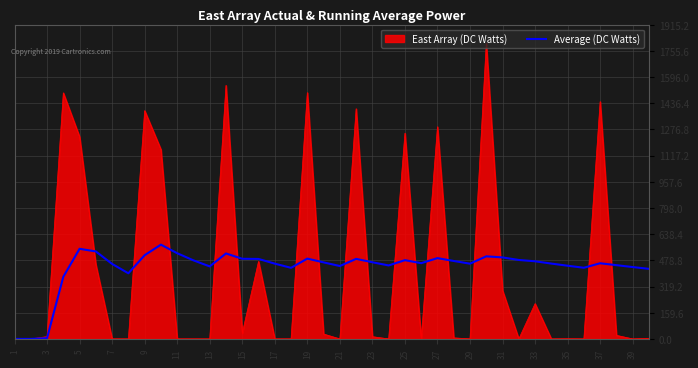

Rank the series by their maximum value, from lowest to highest.

Average (DC Watts), East Array (DC Watts)